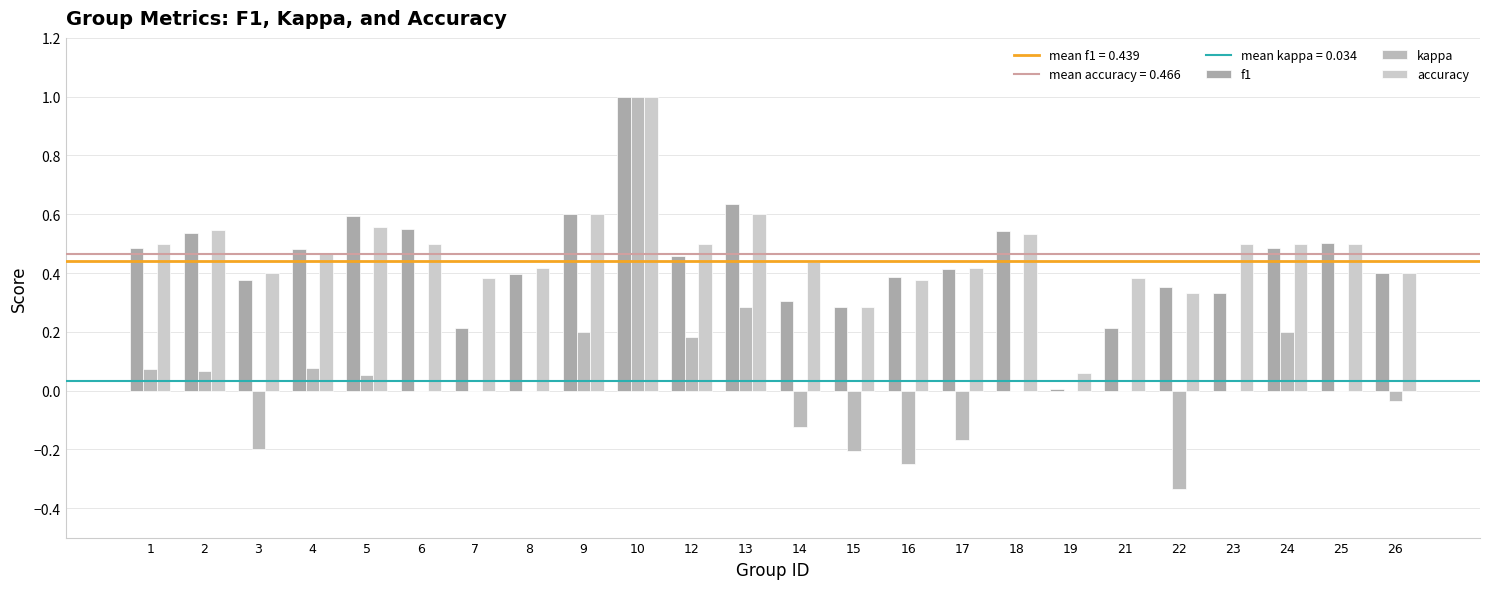

At which category is the sum across all series the highest?

10